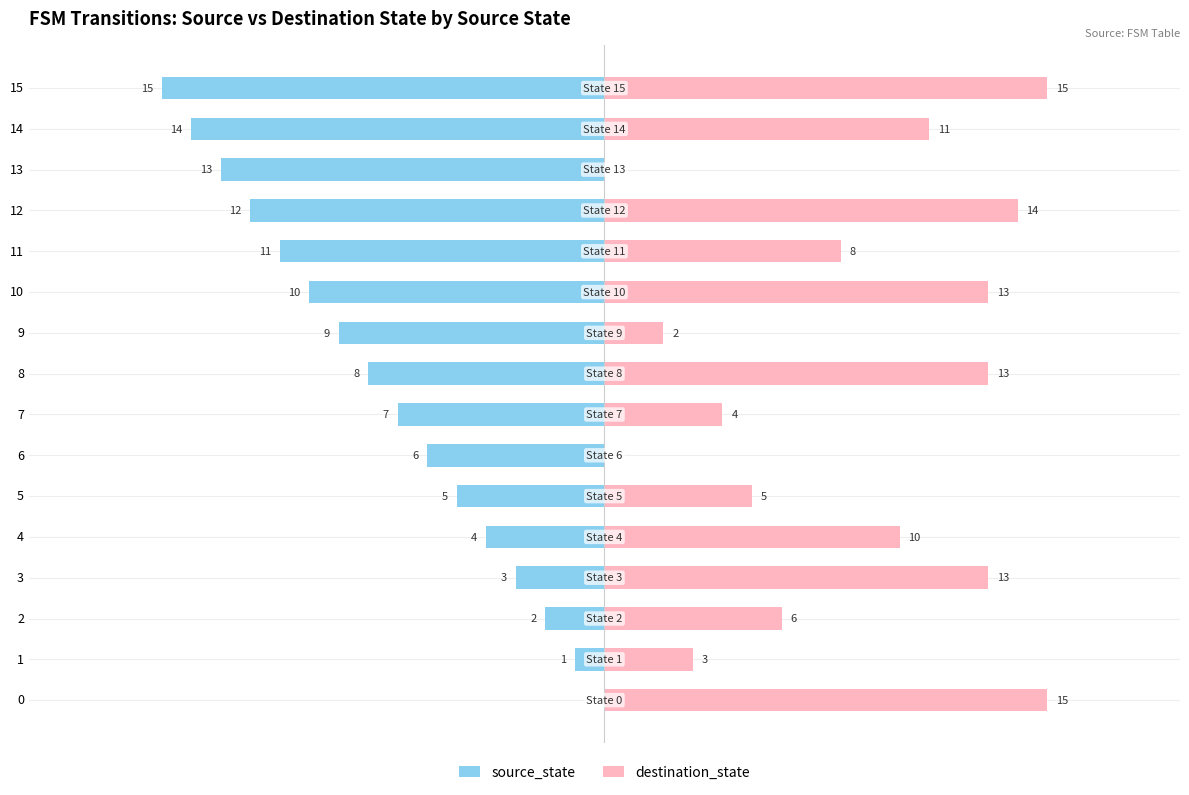

What is the maximum value for destination_state?

15